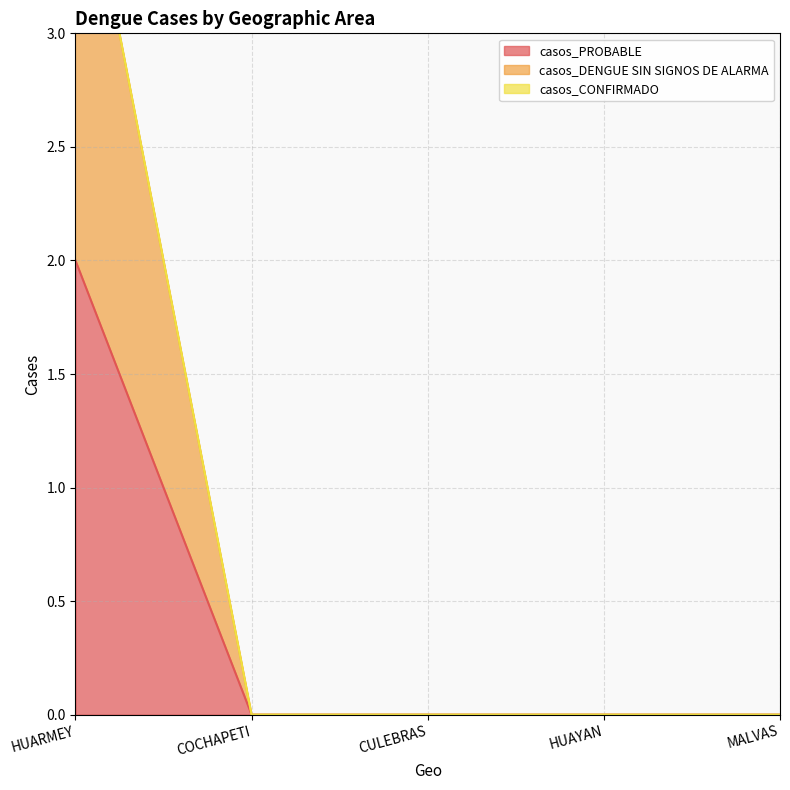

Rank the categories by casos_PROBABLE value from lowest to highest.

COCHAPETI, CULEBRAS, HUAYAN, MALVAS, HUARMEY